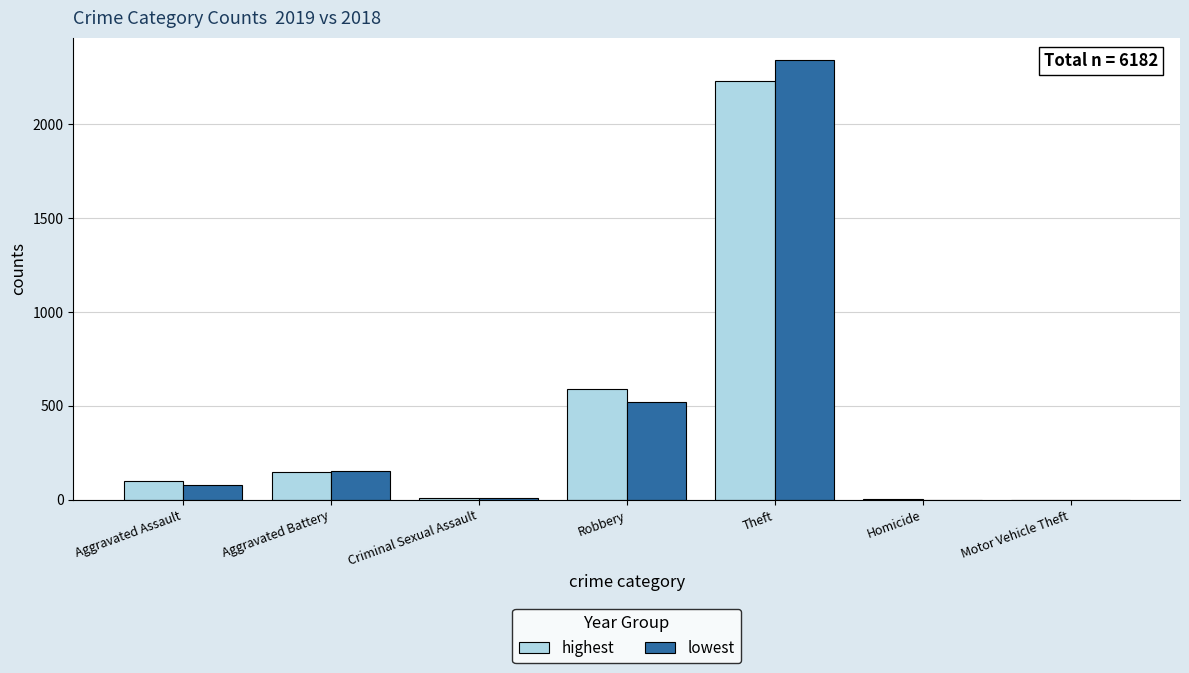

The value of highest at Robbery is 591. True or false?

True